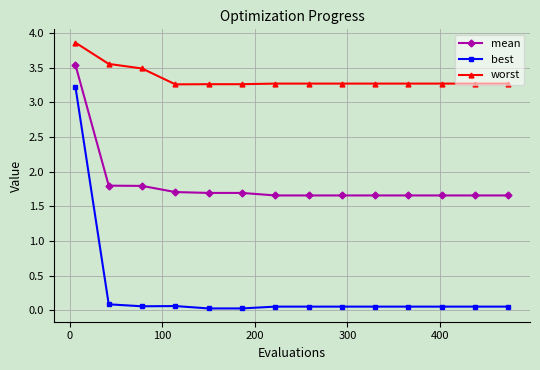

What is the value of the best point at the 1st from the left?

3.2